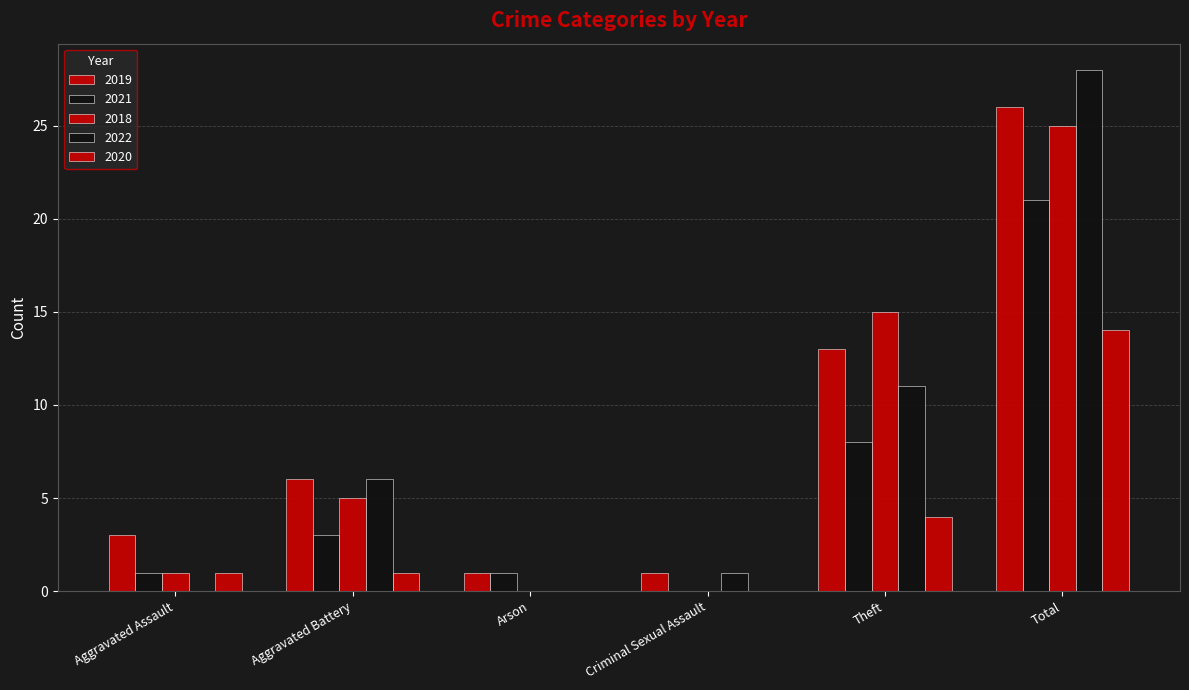

How many categories are shown in the chart?

6